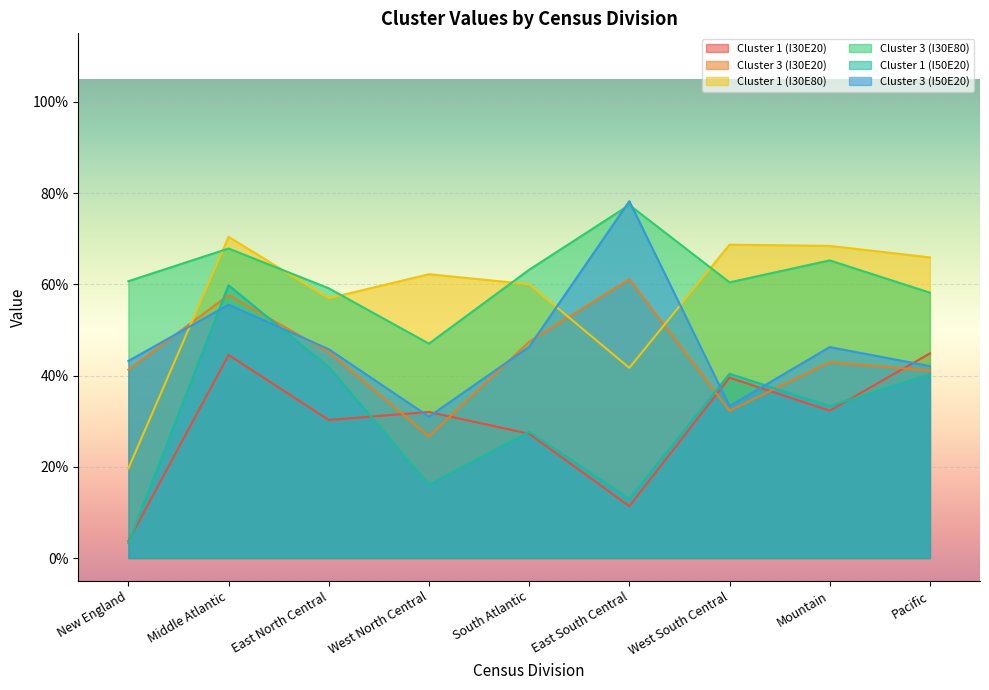

The value of Cluster 1 (I30E20) at East North Central is 0.3. True or false?

True